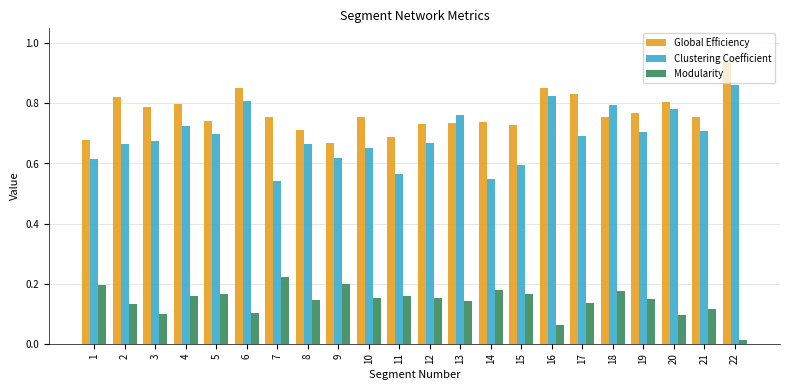

Is it true that Clustering Coefficient equals 0.7 at 5?

True